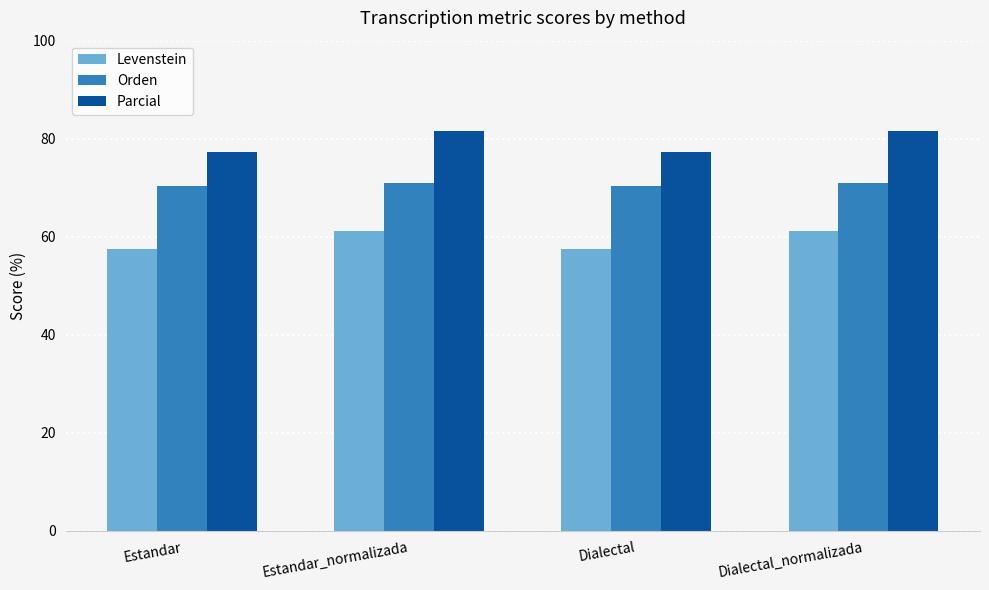

What is the smallest value displayed?

57.5